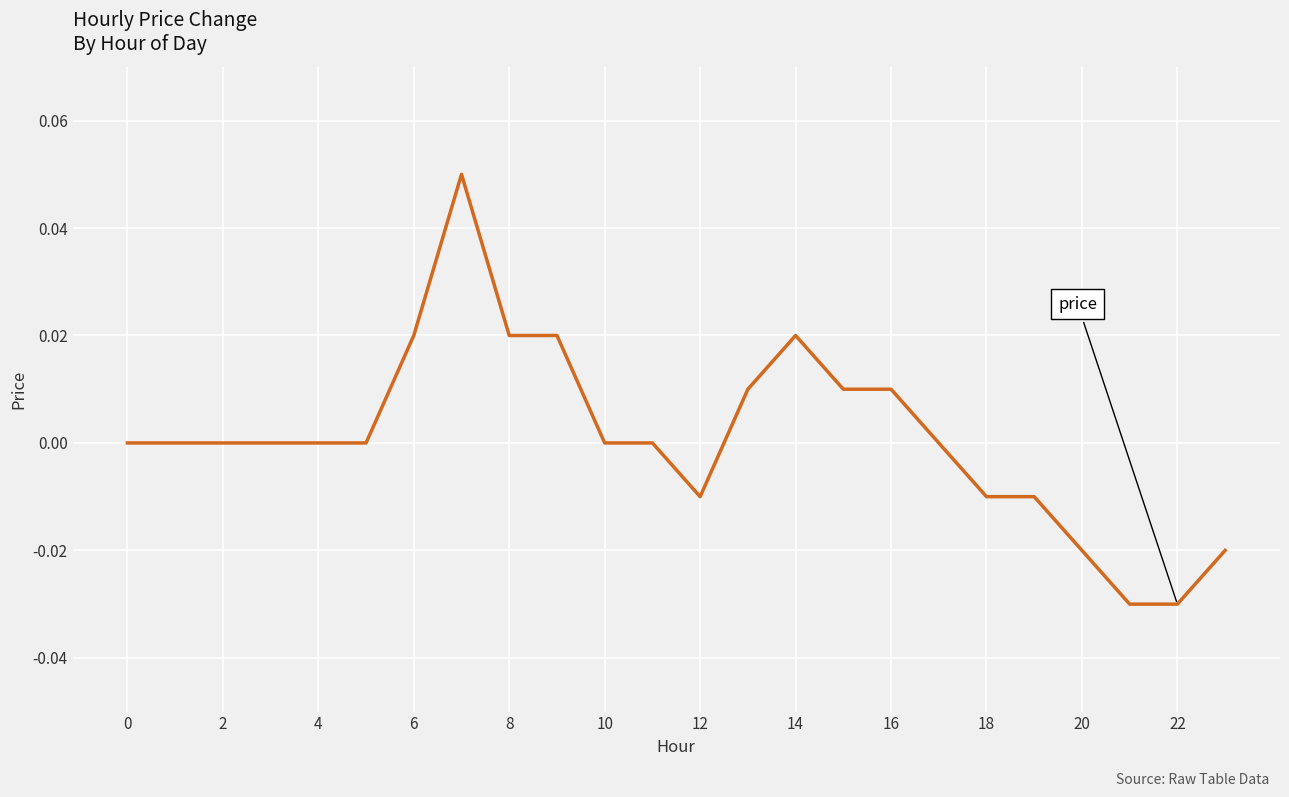

Which has a higher value, 8 or 12?

8